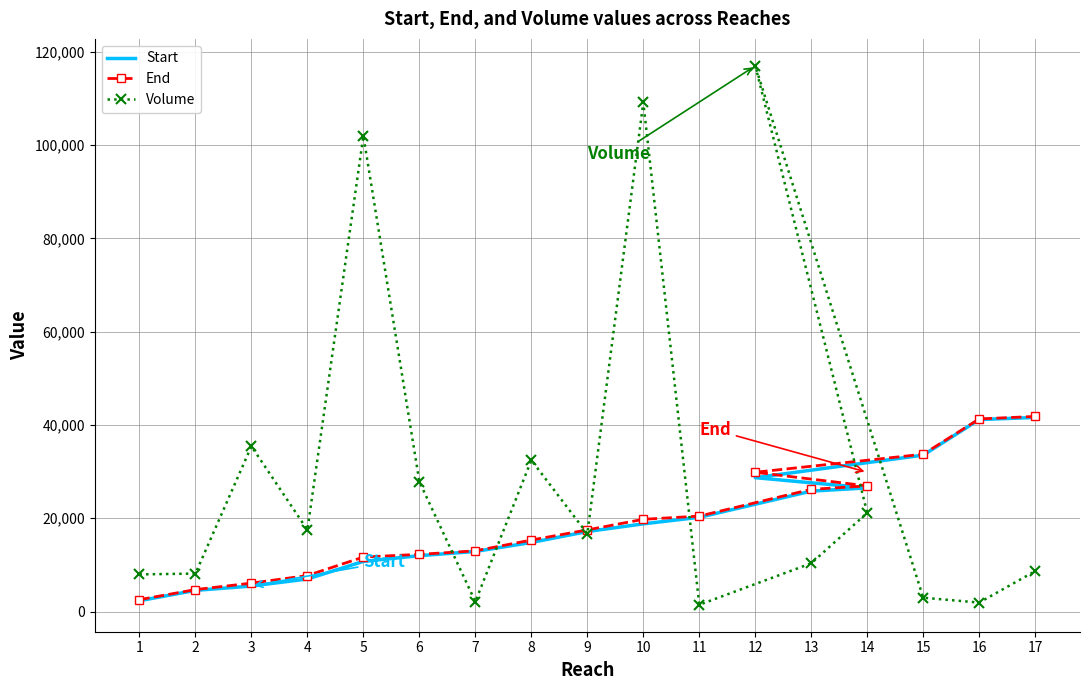

What is the sum of the Volume values at 11 and 13?

11806.6